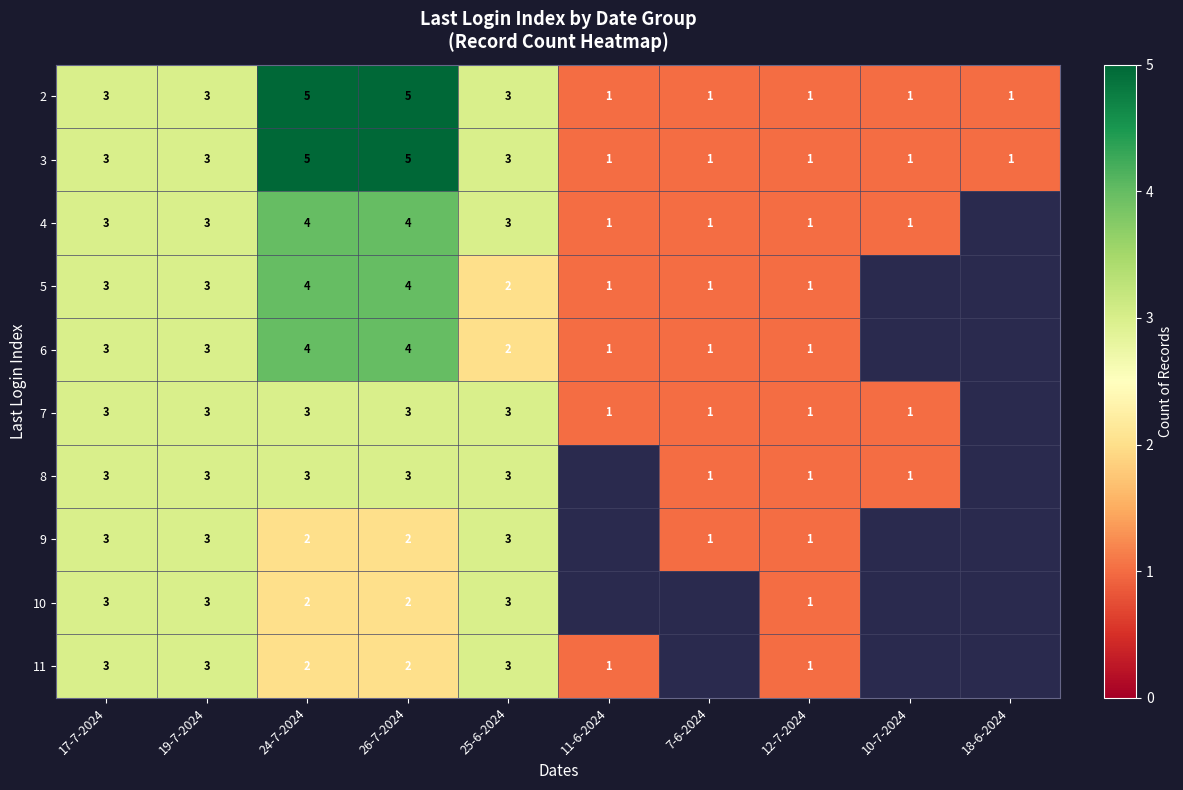

True or false: 10 has a value of 3 at 19-7-2024.

True